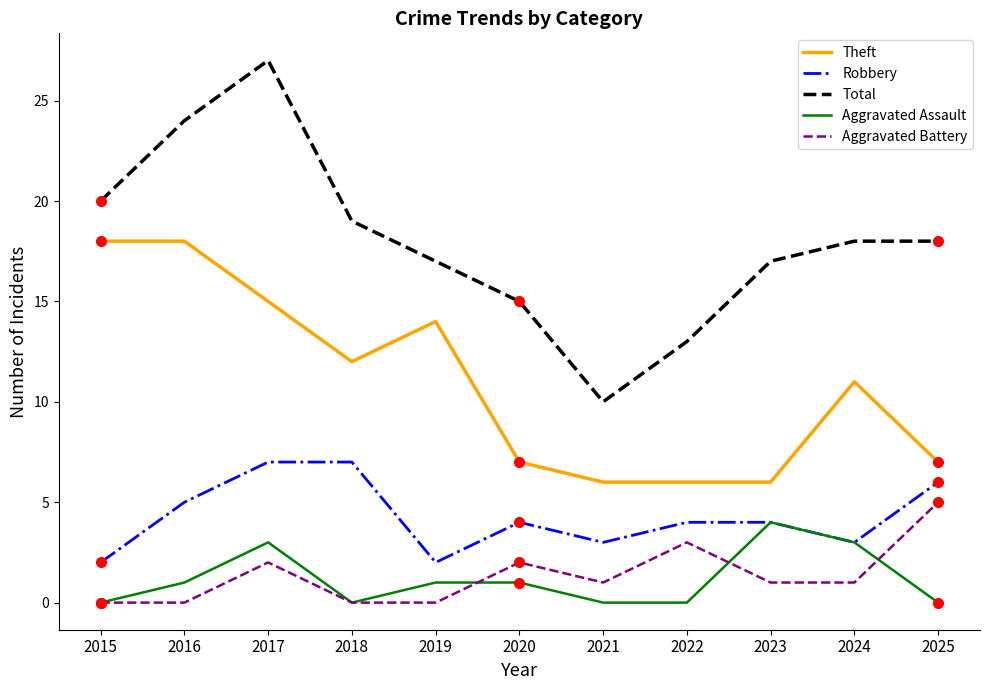

What are all the series names shown in the legend?

Theft, Robbery, Total, Aggravated Assault, Aggravated Battery